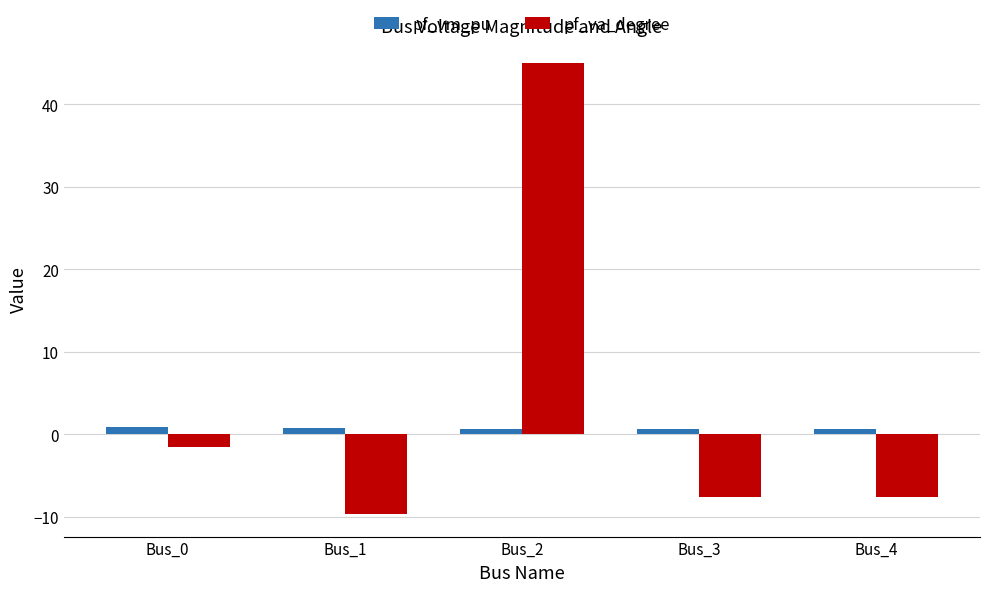

The value of pf_va_degree at Bus_1 is -16.3. True or false?

False